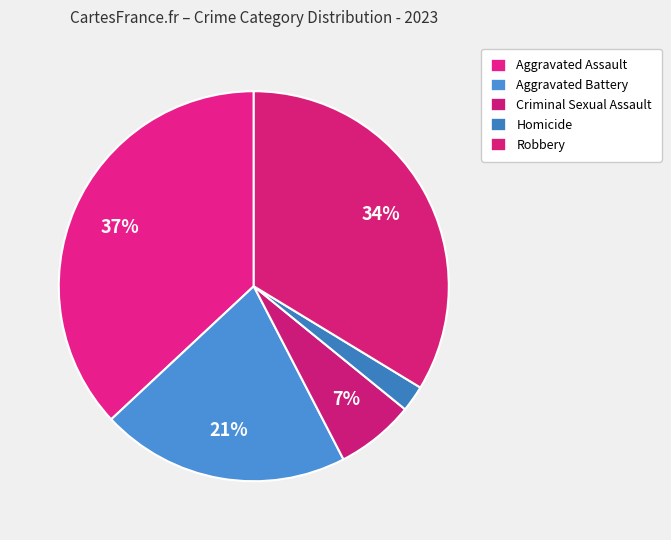

Combined, do Robbery and Aggravated Battery account for over 50%?

Yes